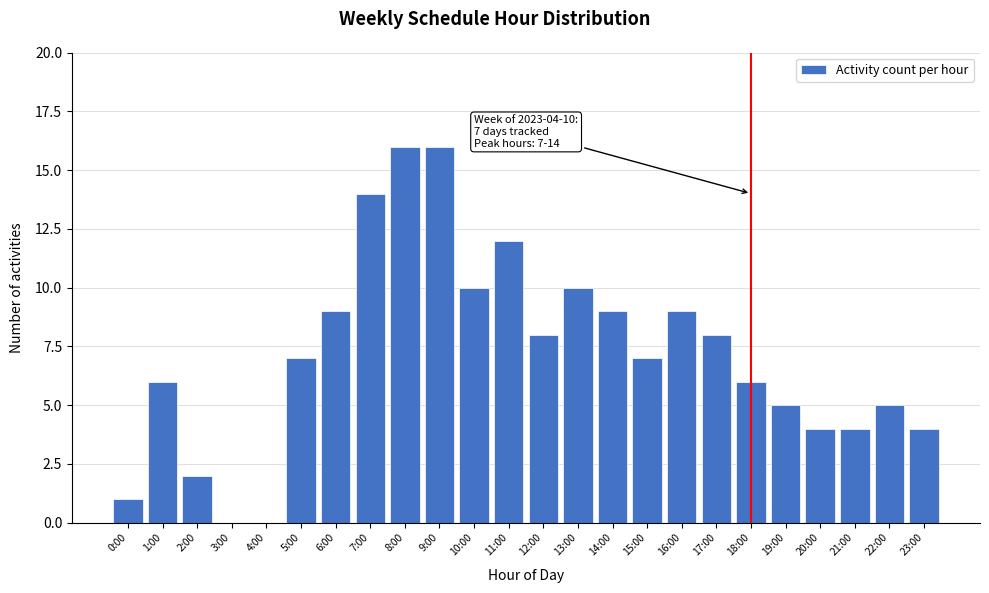

Reading left to right, transcribe all the data shown in this chart.

0:00=1	1:00=6	2:00=2	3:00=0	4:00=0	5:00=7	6:00=9	7:00=14	8:00=16	9:00=16	10:00=10	11:00=12	12:00=8	13:00=10	14:00=9	15:00=7	16:00=9	17:00=8	18:00=6	19:00=5	20:00=4	21:00=4	22:00=5	23:00=4